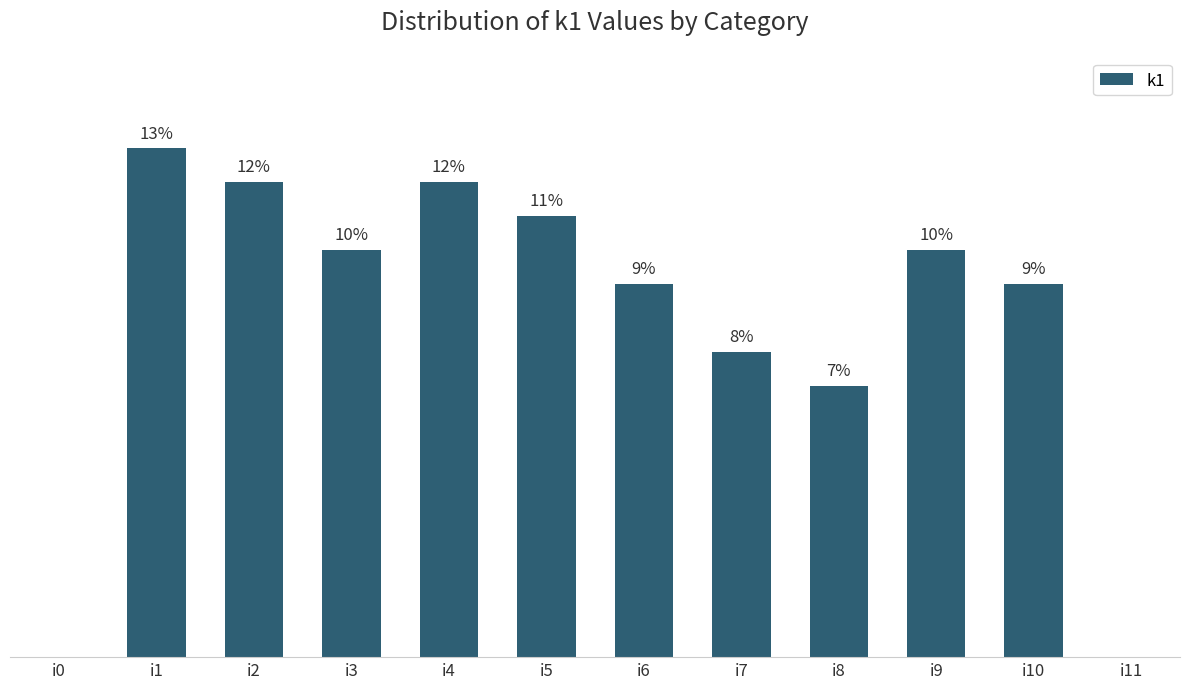

Are the bars horizontal?

No